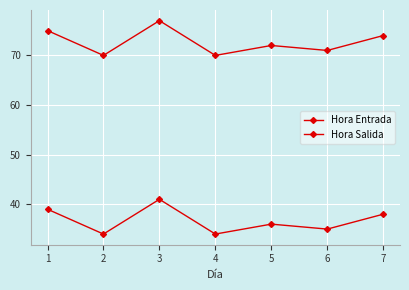

Count the number of data series in this chart.

2